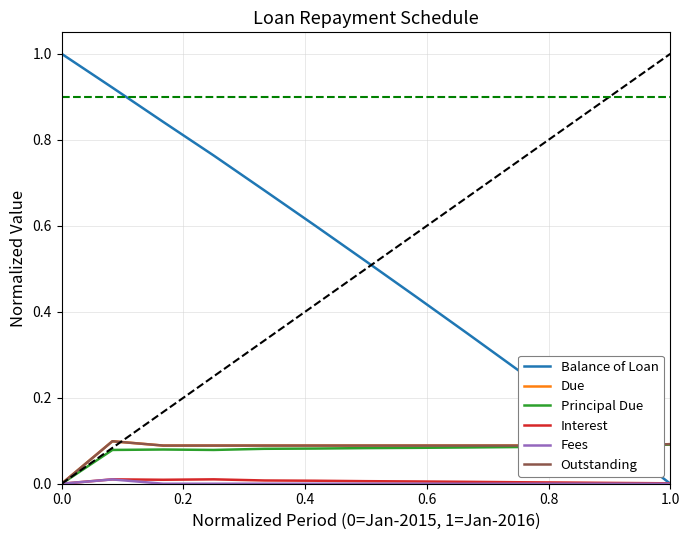

At which category does the chart reach its minimum across all series?

1.0